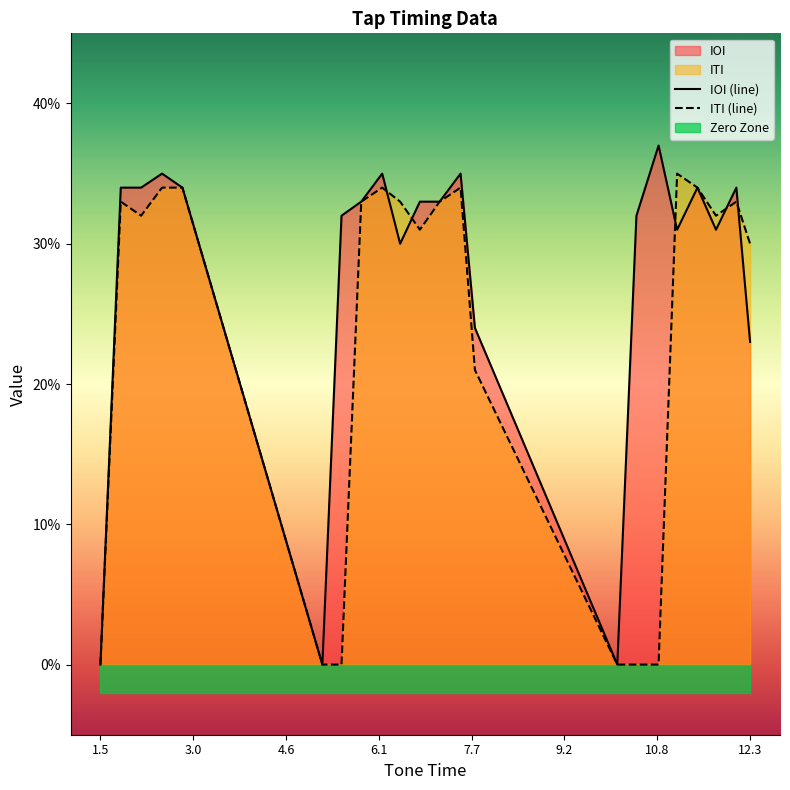

Count the IOI values in the range 0 to 1.

22